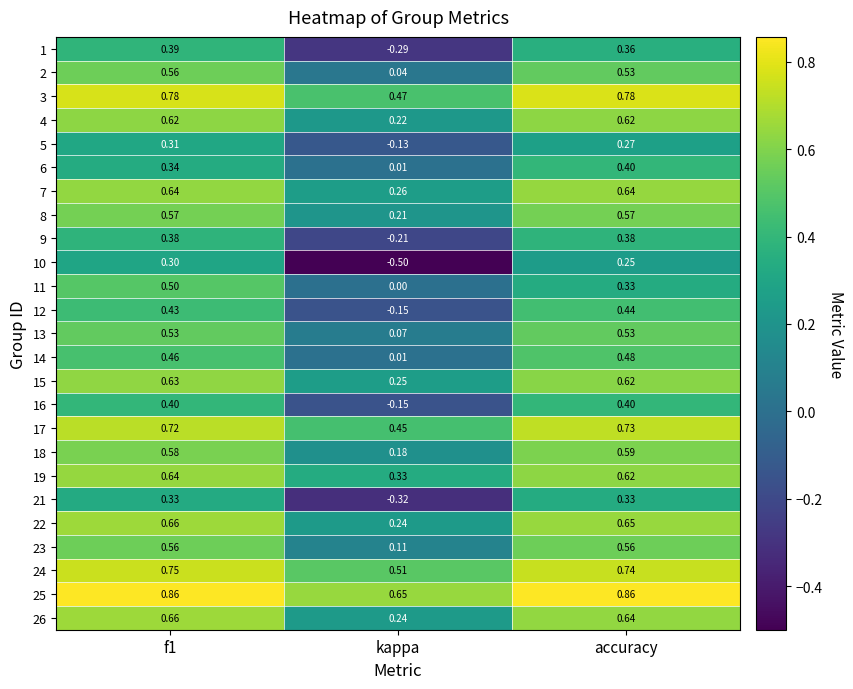

At which label does 5 reach its minimum?

kappa